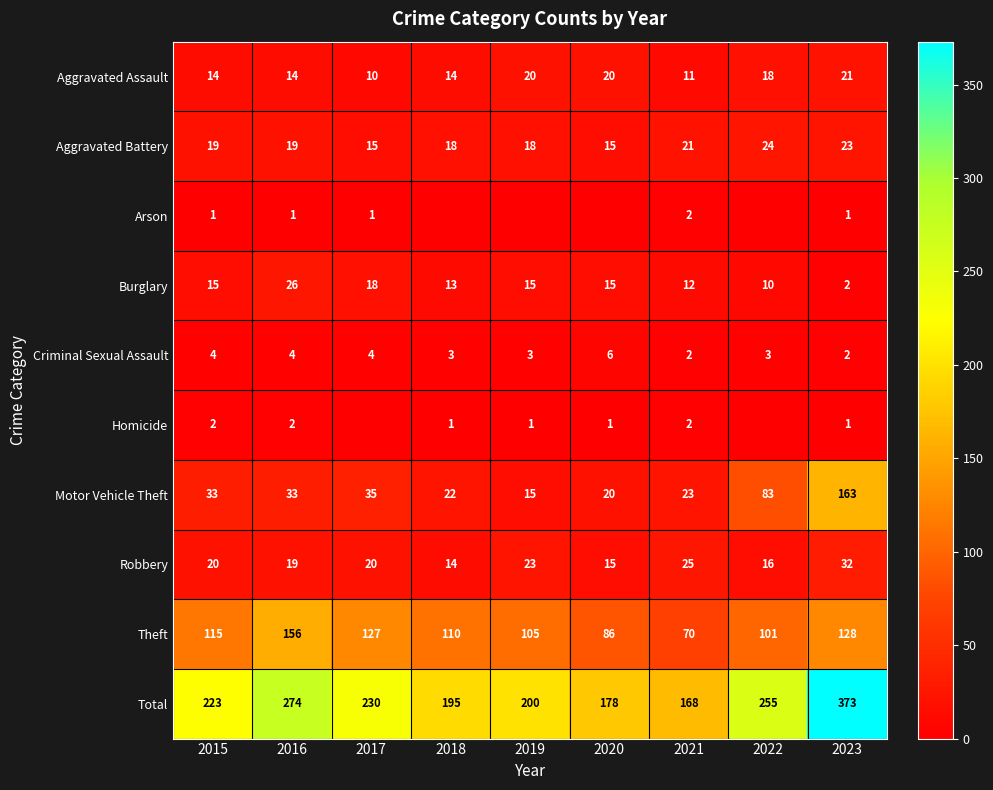

True or false: Total has a value of 178 at 2020.

True